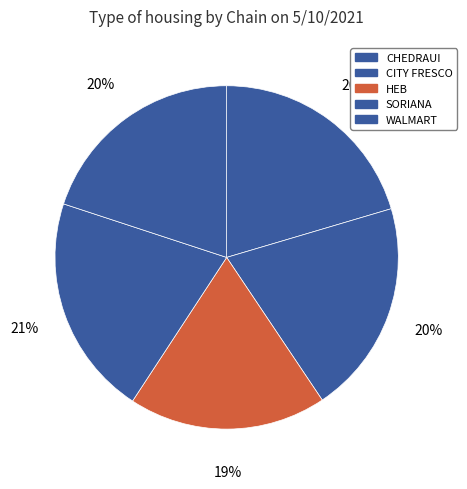

The CITY FRESCO slice represents 20% of the pie. True or false?

True